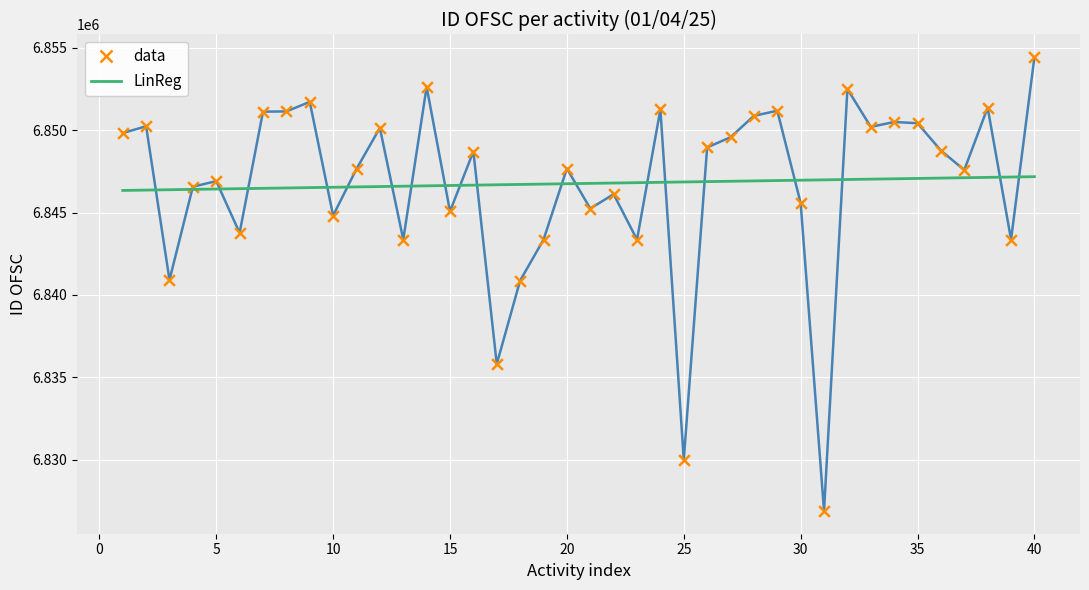

What are all the series names shown in the legend?

data, LinReg